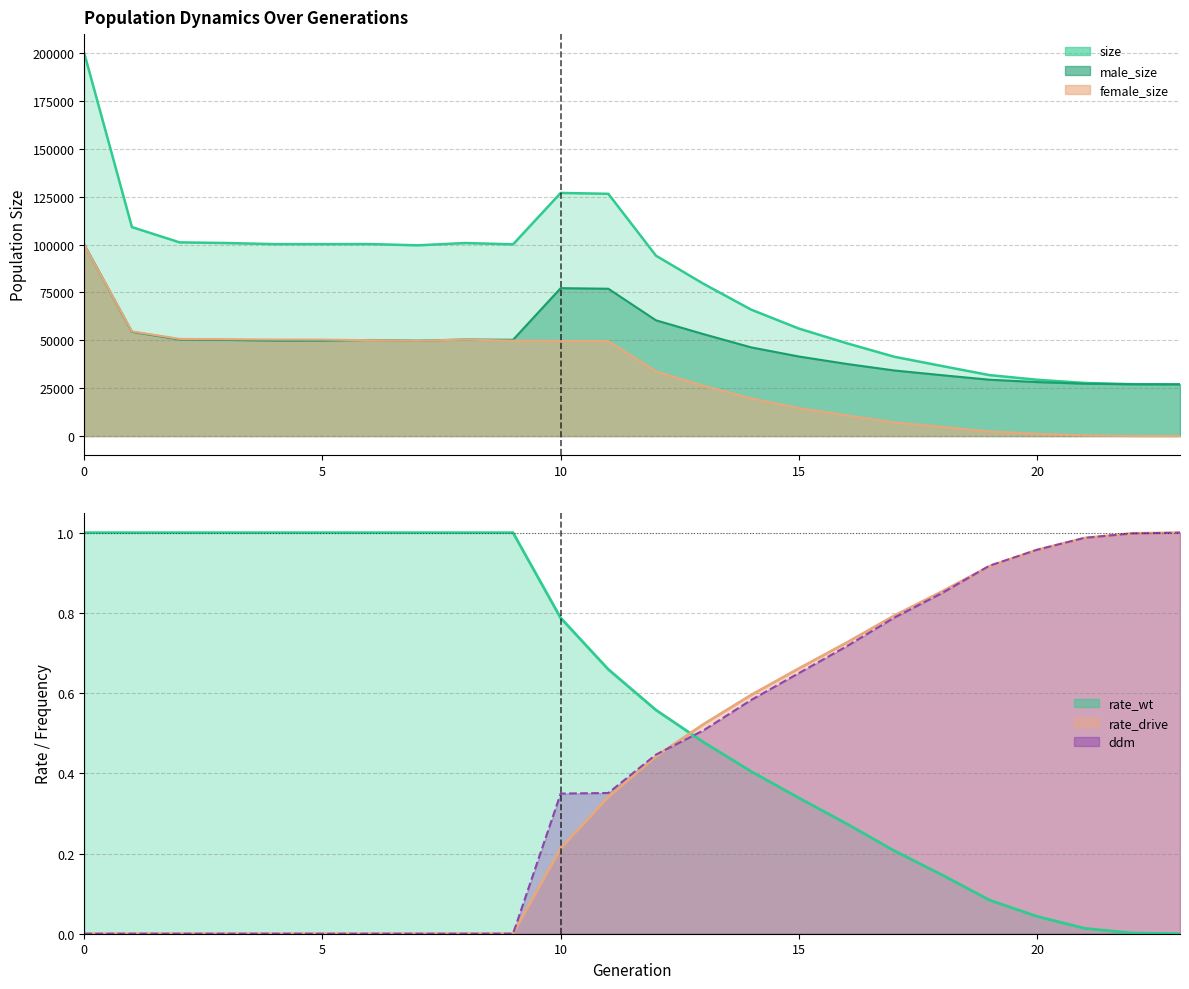

Rank the categories by rate_wt value from highest to lowest.

0, 1, 2, 3, 4, 5, 6, 7, 8, 9, 10, 11, 12, 13, 14, 15, 16, 17, 18, 19, 20, 21, 22, 23